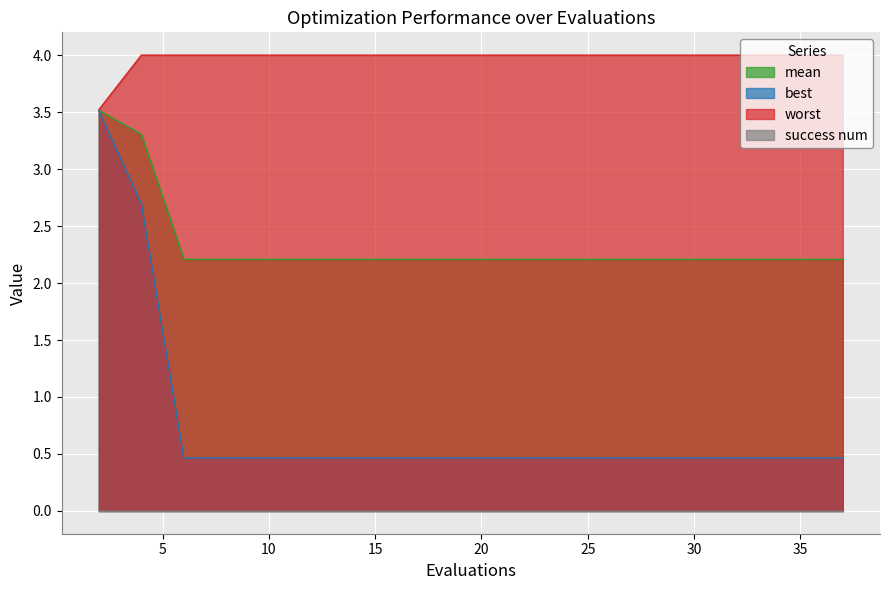

True or false: best and worst intersect in this chart.

False